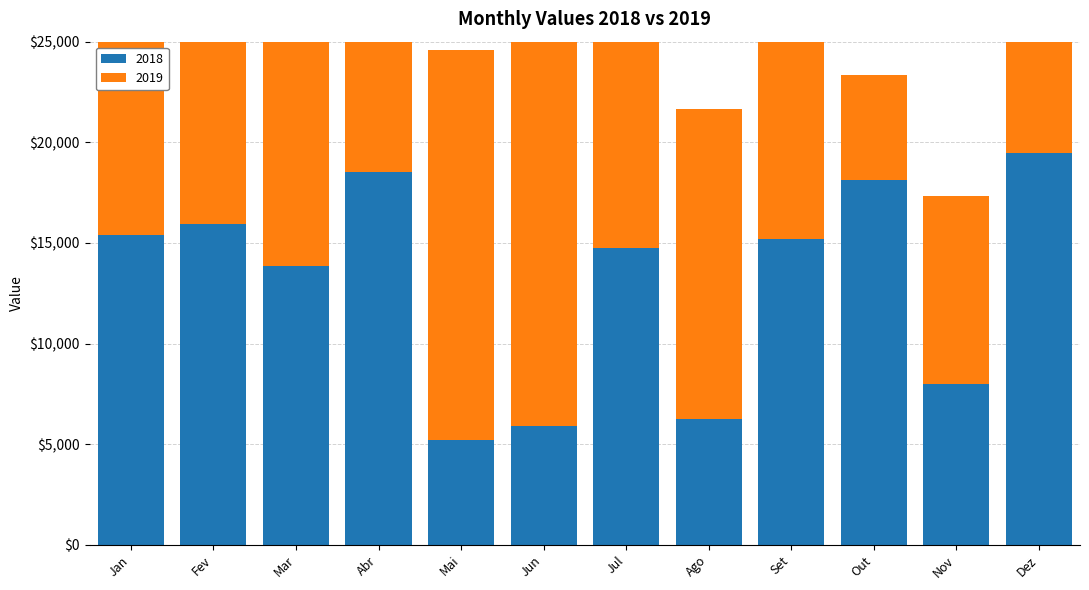

Is the value of 2019 at Mar greater than the value of 2018 at Nov?

Yes